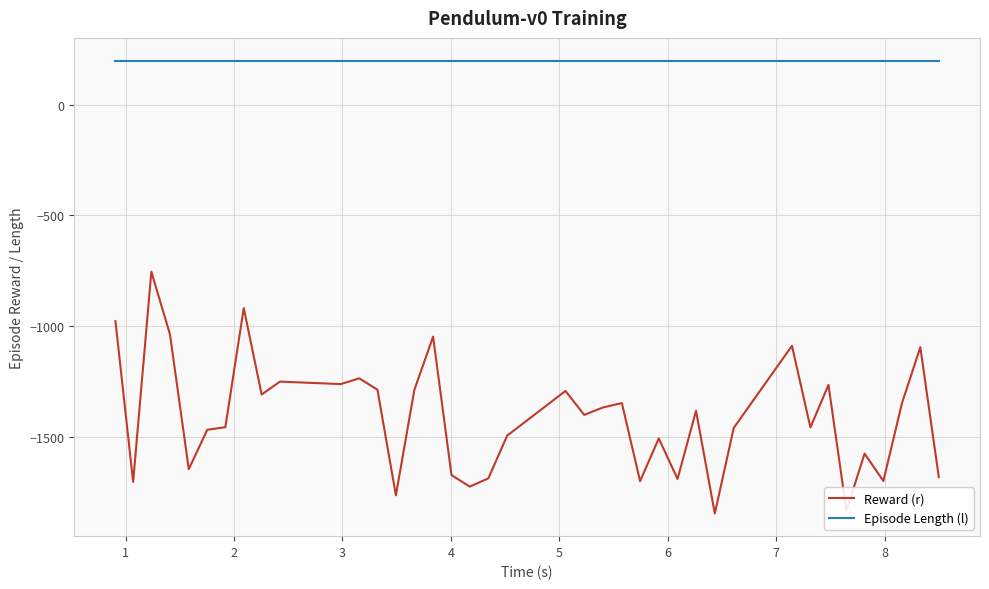

Which series has the largest range (max minus min)?

Reward (r)